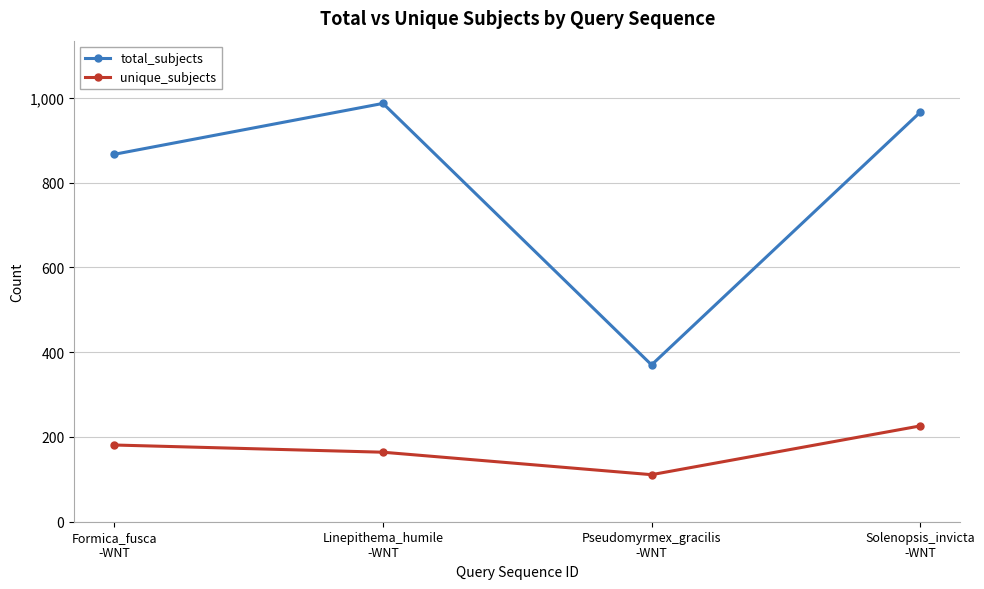

What is the highest value of the total_subjects series?

987